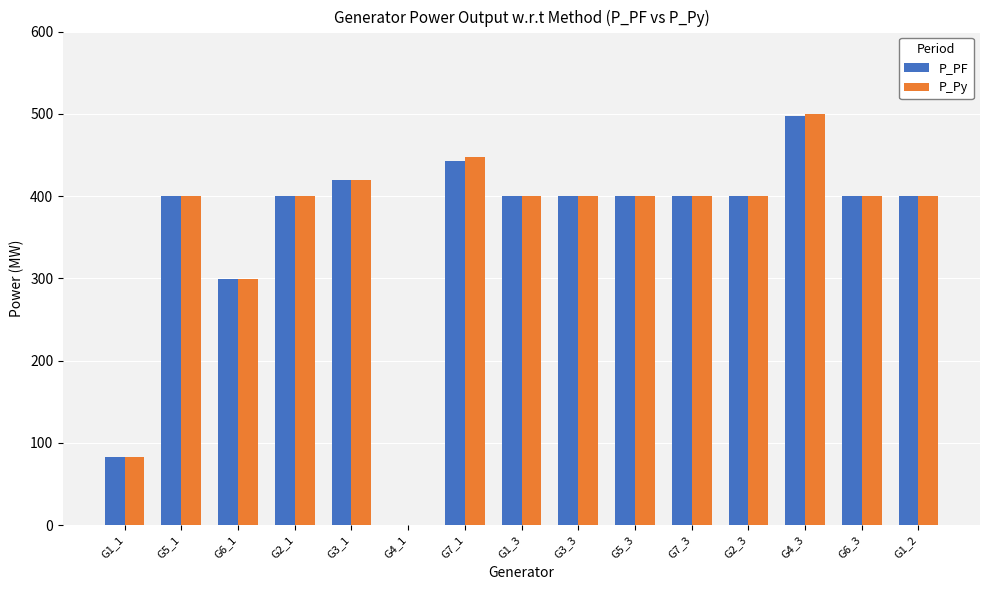

What is the total value across all series at G6_3?

800.0